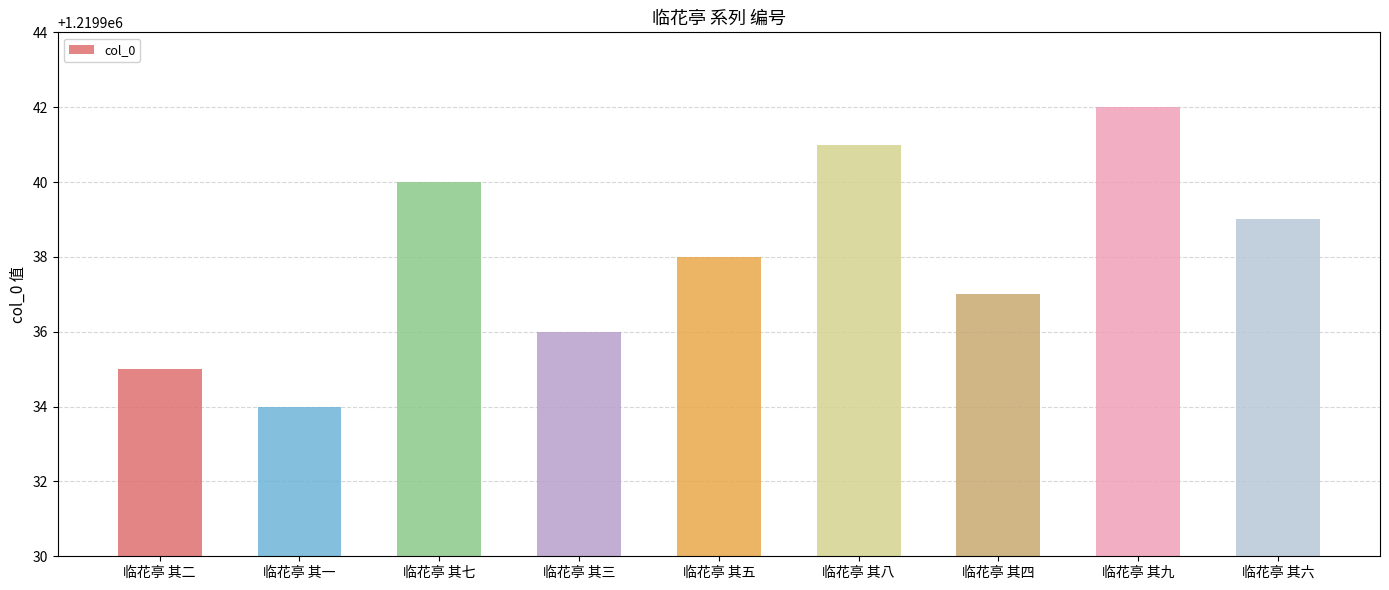

What is the value of the 7th bar from the left?

1219937